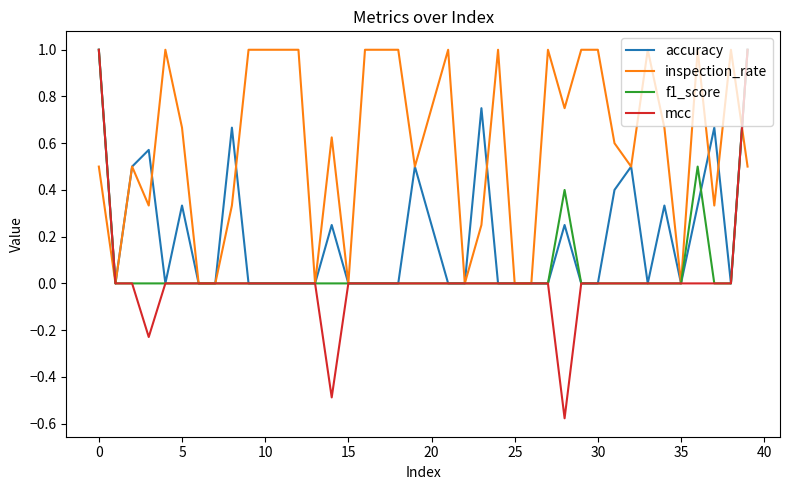

What is the difference between the maximum and minimum values in the f1_score series?

1.0